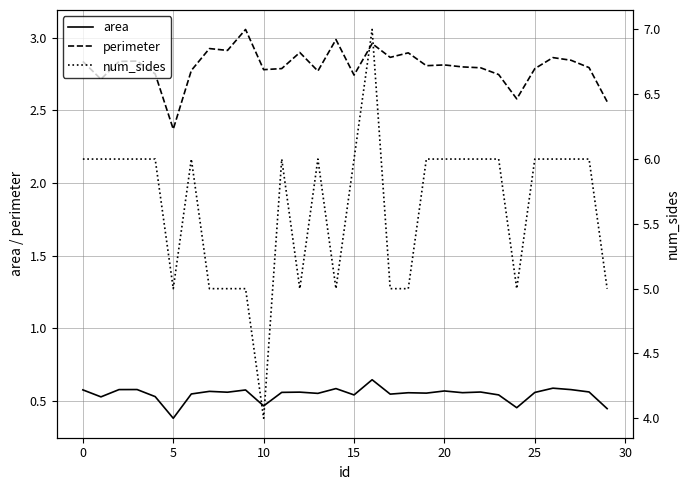

List the series in order of their overall mean, highest first.

num_sides, perimeter, area